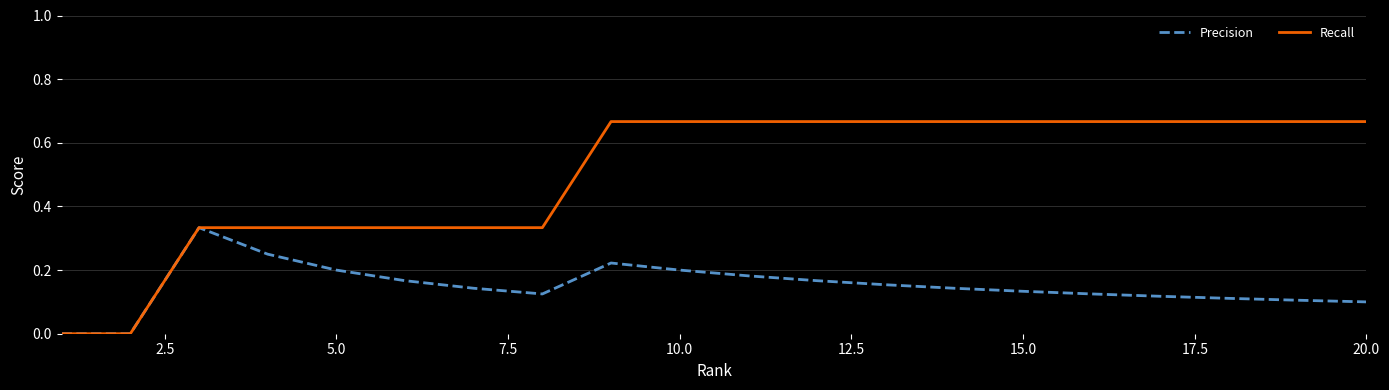

List the series in order of their peak value, lowest first.

Precision, Recall